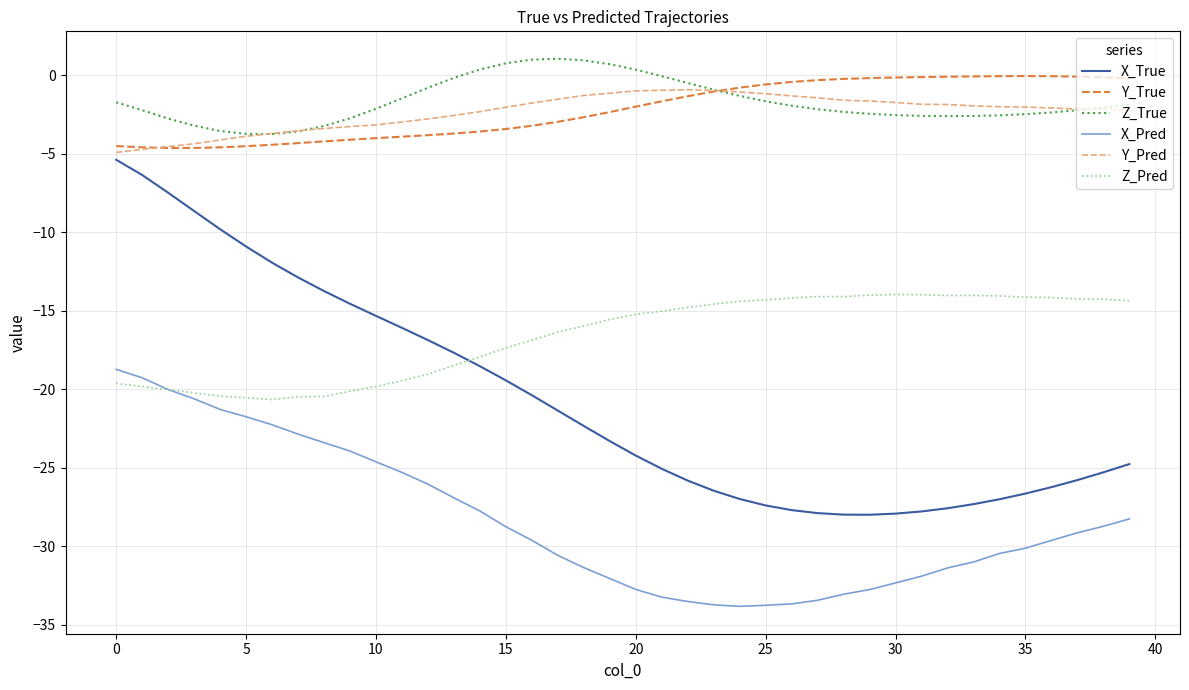

What is the minimum value shown in the chart?

-33.8